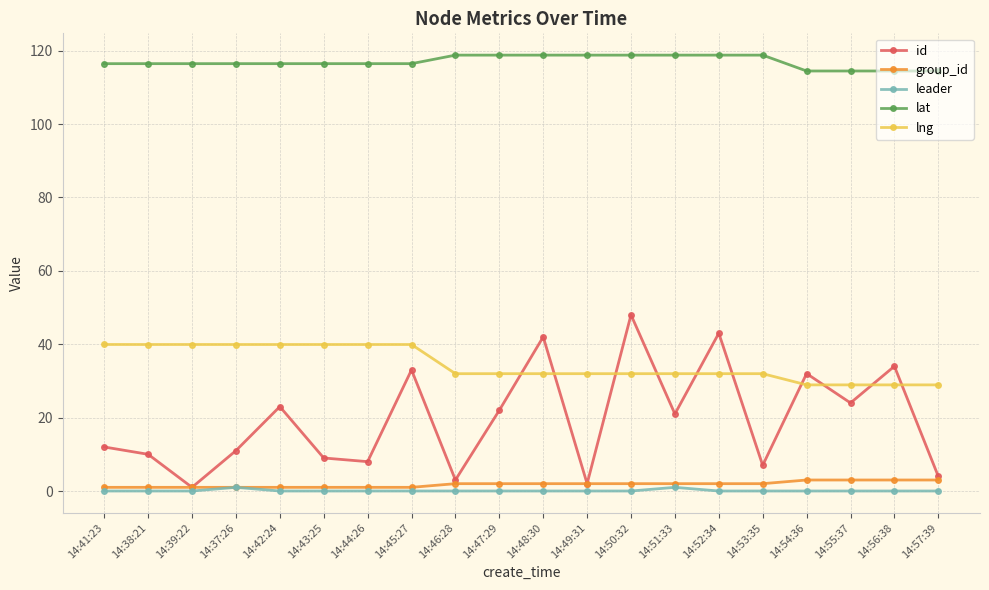

True or false: lng and lat intersect in this chart.

False